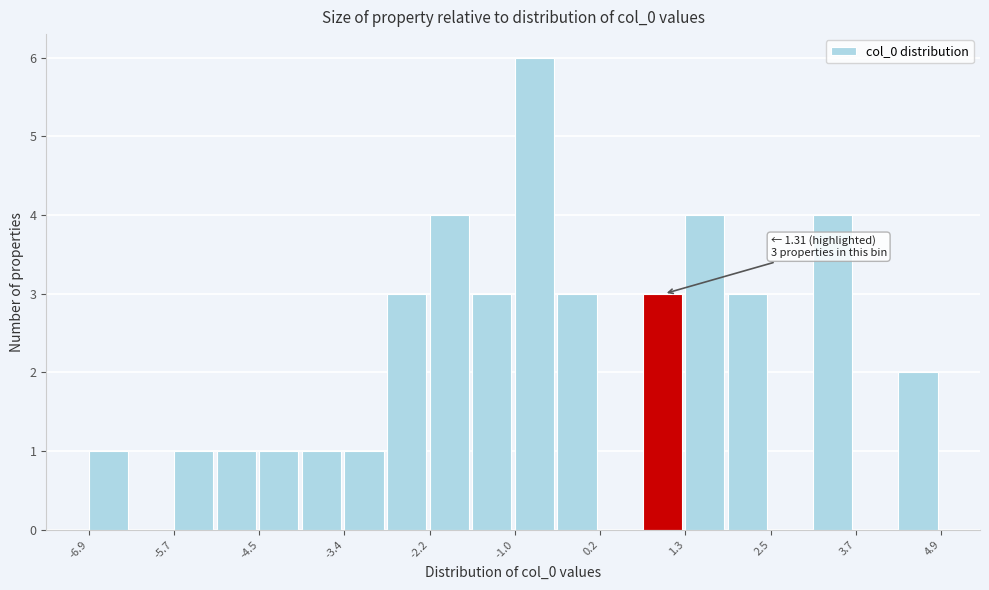

Read against the x-axis, roughly where is the centre of the tallest bar?

-0.8